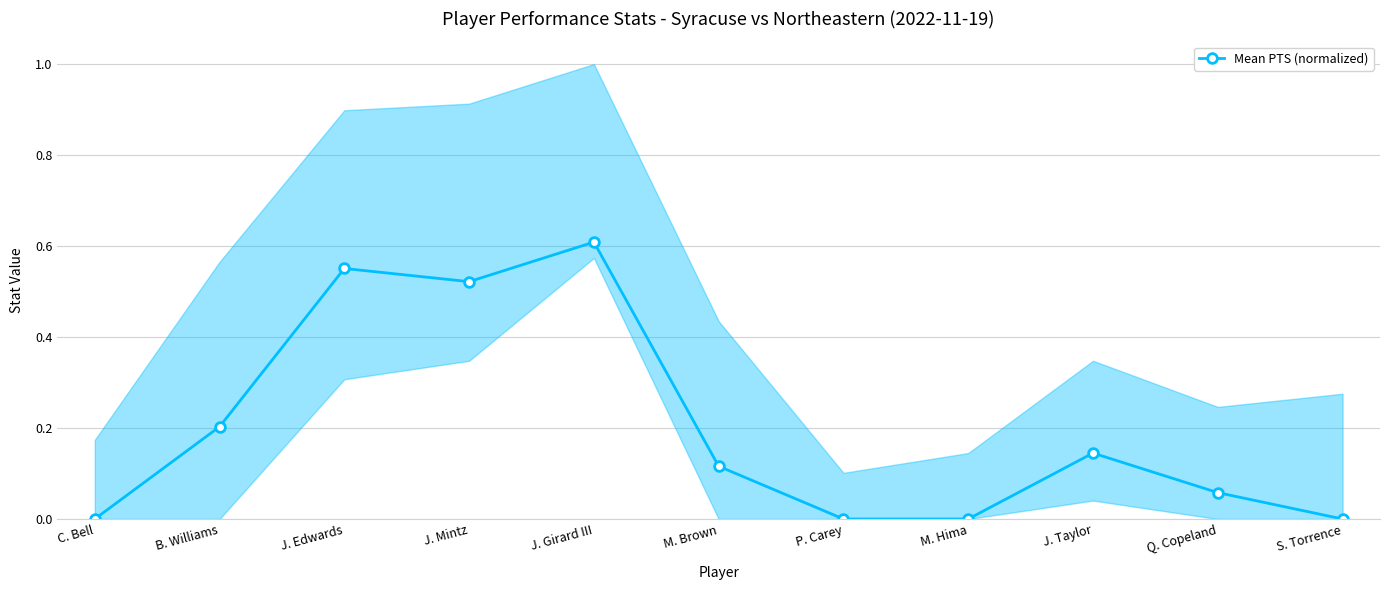

Count the number of categories in the chart.

11